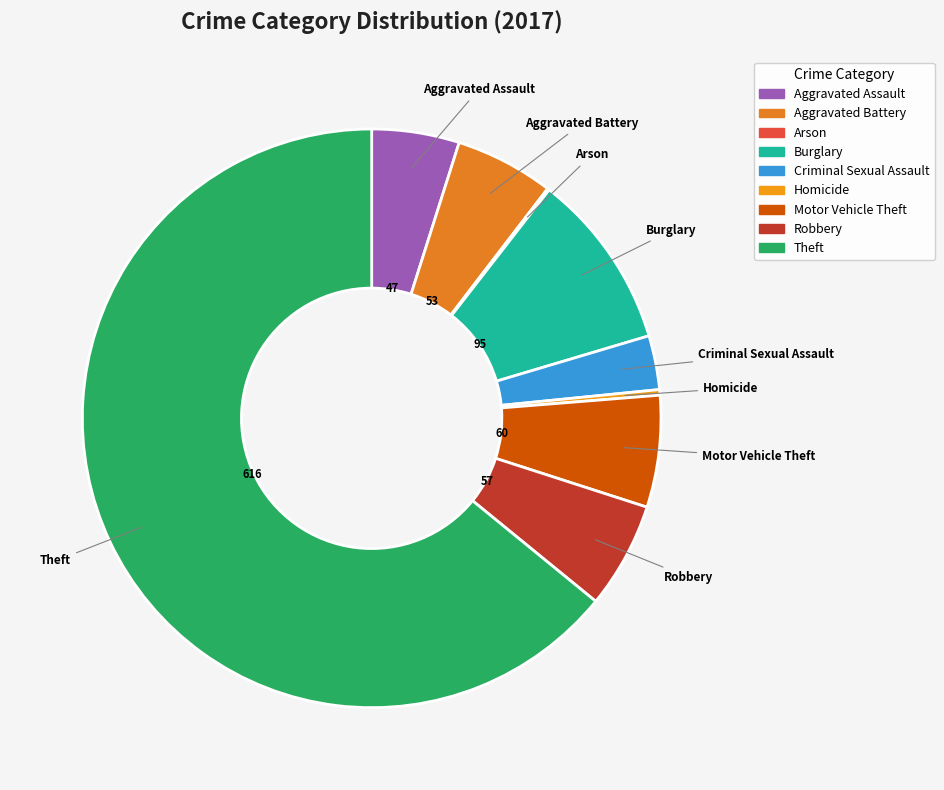

Approximately how many times larger is the value at Burglary compared to Robbery?

1.7